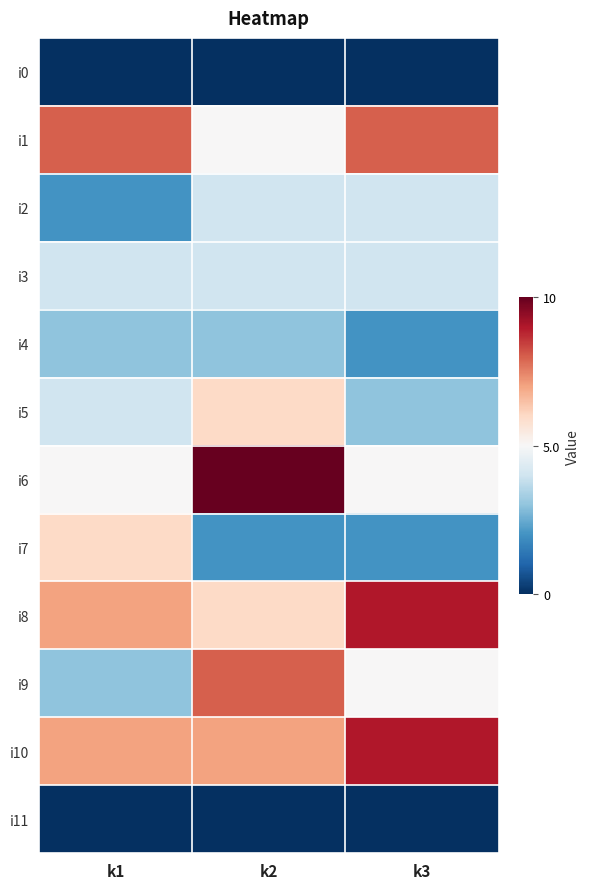

At which category is the sum across all series the highest?

k2